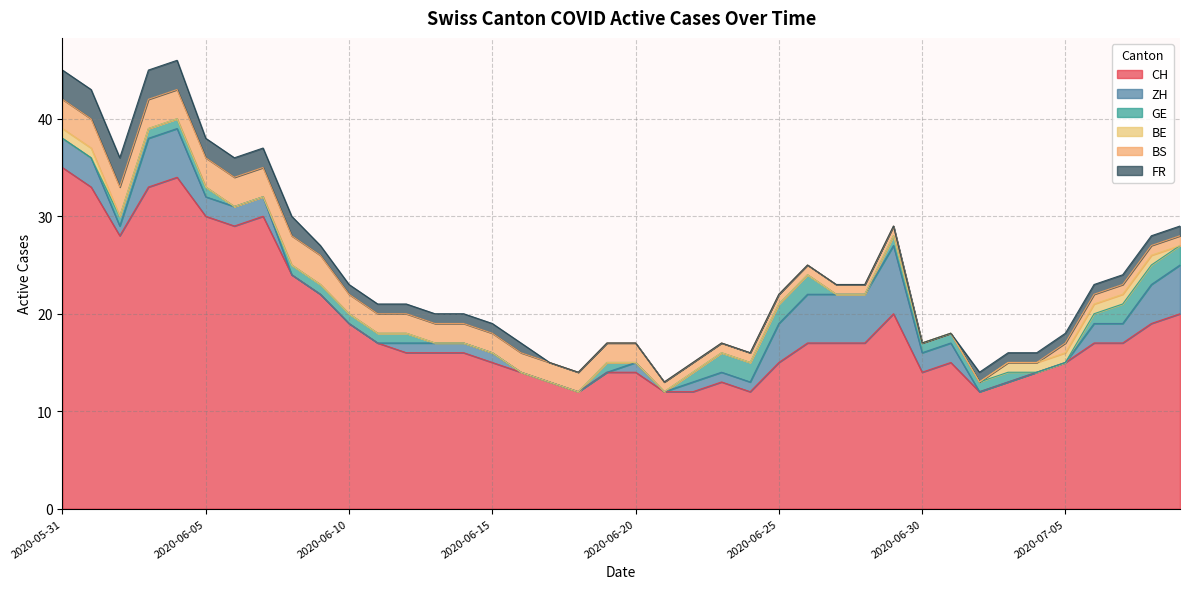

At which category is the sum across all series the highest?

2020-06-04